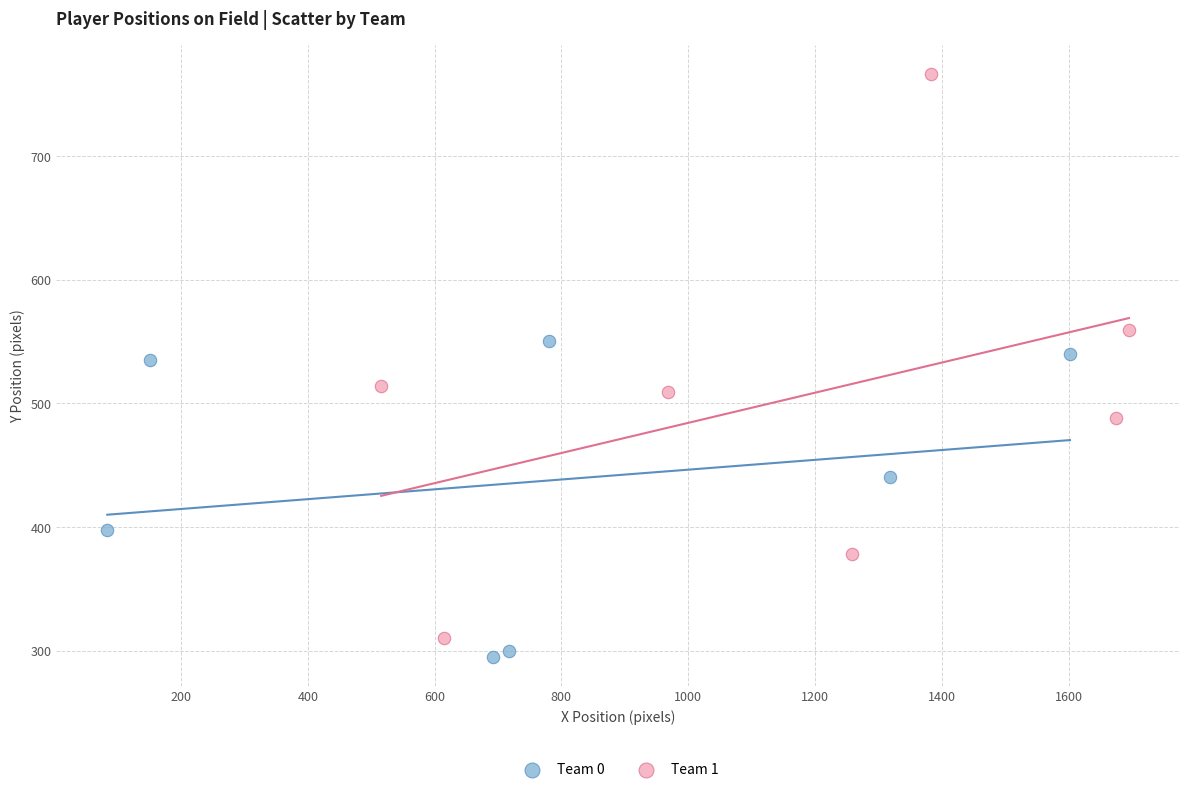

Which series has the largest Y range (max minus min)?

Team 1